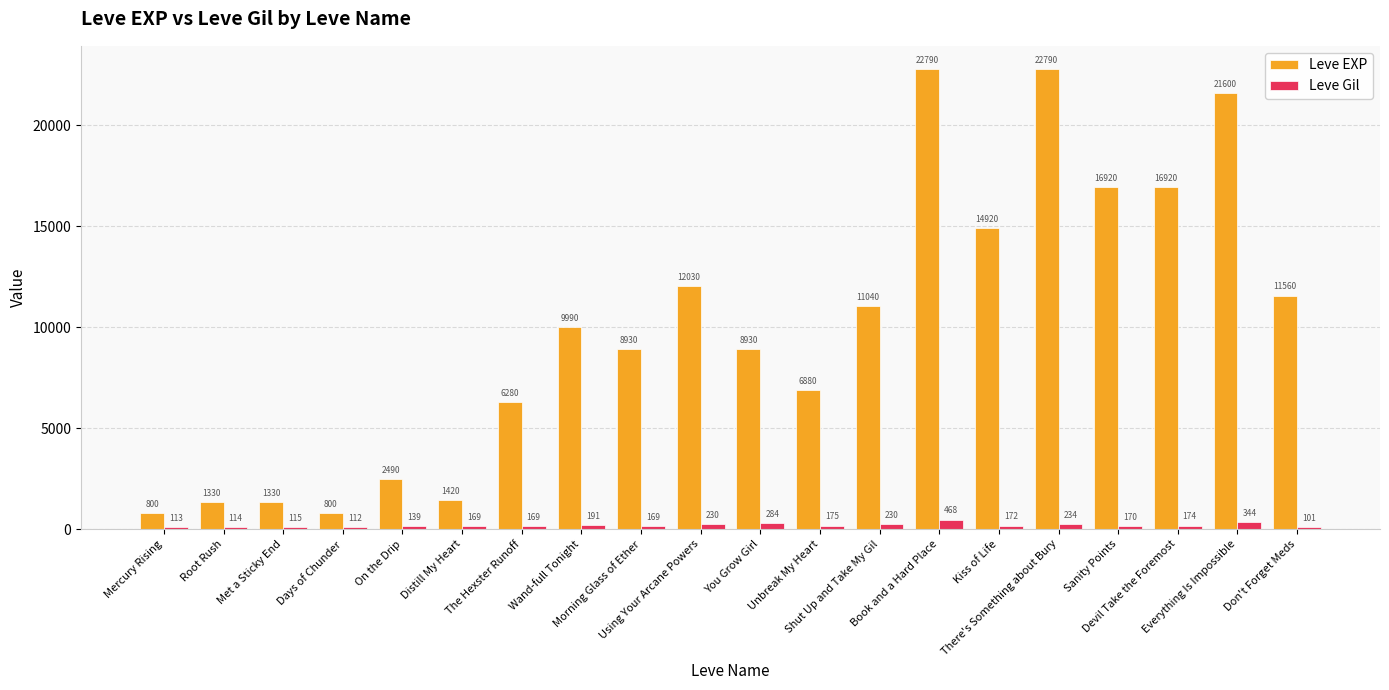

The Leve EXP series shows 14887 at There's Something about Bury. True or false?

False